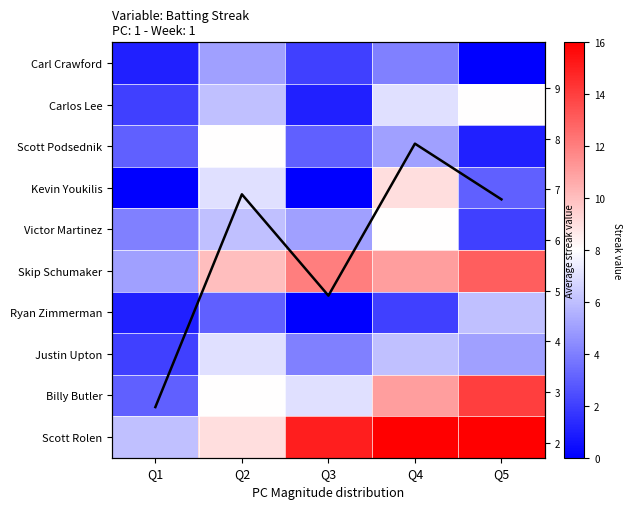

Count the number of categories in the chart.

5